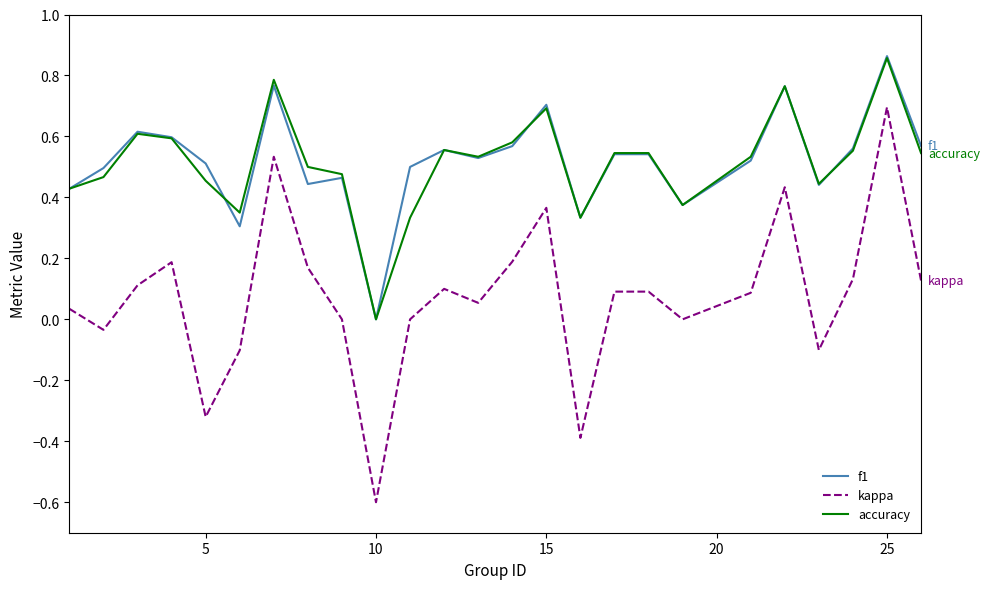

True or false: kappa and f1 cross at least once.

False